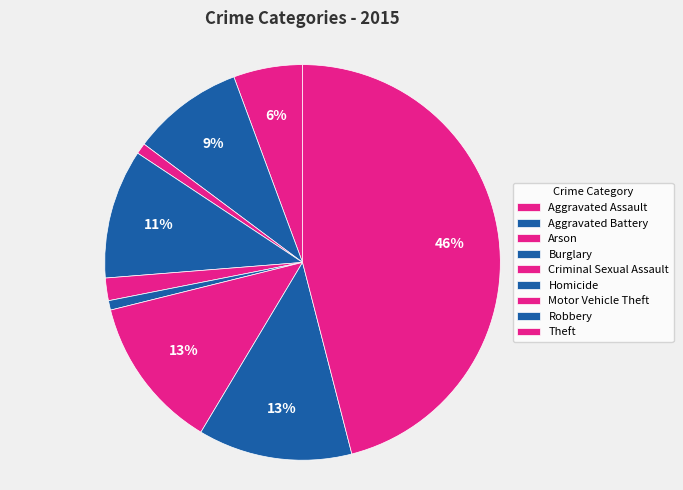

Which has a higher value, Aggravated Assault or Burglary?

Burglary